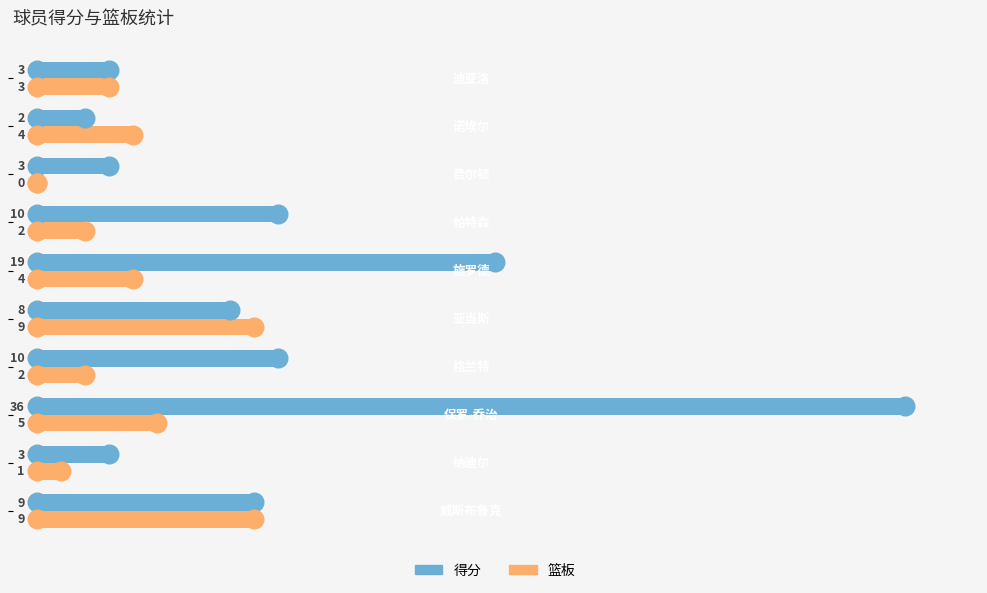

Which series reaches the minimum Y coordinate?

篮板